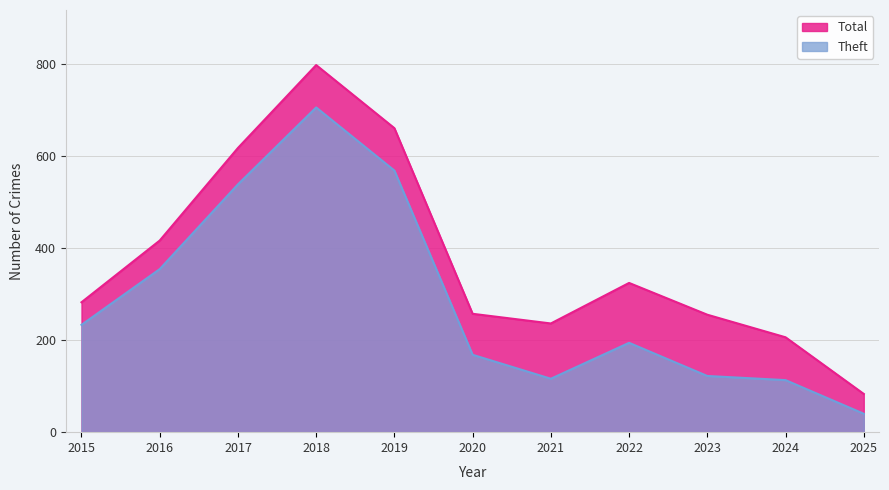

What is the difference between the Total values at 2015 and 2018?

515